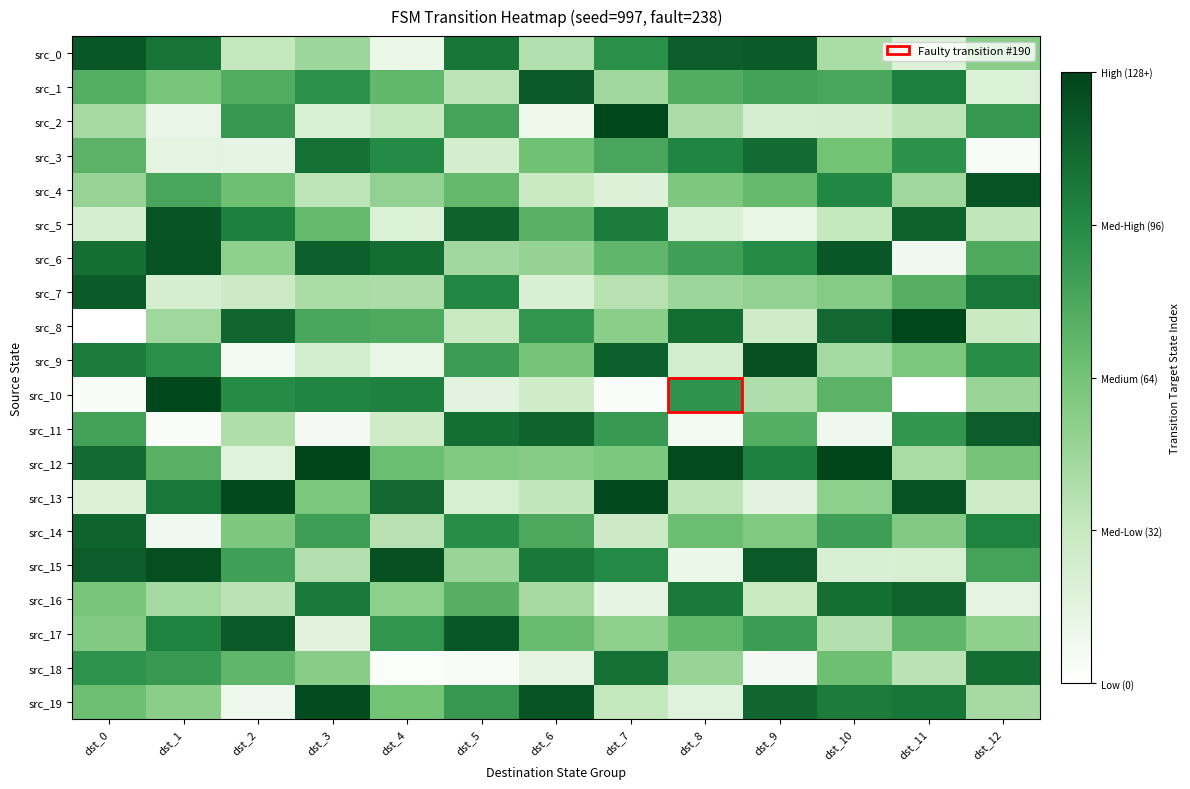

Reading left to right, transcribe all the data shown in this chart.

src_0: dst_0=119	dst_1=106	dst_2=33	dst_3=48	dst_4=11	dst_5=105	dst_6=40	dst_7=93	dst_8=116	dst_9=117	dst_10=43	dst_11=19	dst_12=55
src_1: dst_0=76	dst_1=62	dst_2=77	dst_3=92	dst_4=71	dst_5=36	dst_6=118	dst_7=47	dst_8=77	dst_9=83	dst_10=80	dst_11=101	dst_12=20
src_2: dst_0=44	dst_1=12	dst_2=88	dst_3=21	dst_4=32	dst_5=82	dst_6=10	dst_7=126	dst_8=42	dst_9=24	dst_10=25	dst_11=36	dst_12=88
src_3: dst_0=73	dst_1=15	dst_2=14	dst_3=107	dst_4=96	dst_5=25	dst_6=65	dst_7=81	dst_8=98	dst_9=110	dst_10=64	dst_11=92	dst_12=5
src_4: dst_0=50	dst_1=81	dst_2=66	dst_3=35	dst_4=52	dst_5=70	dst_6=30	dst_7=19	dst_8=60	dst_9=69	dst_10=97	dst_11=47	dst_12=120
src_5: dst_0=24	dst_1=120	dst_2=101	dst_3=69	dst_4=20	dst_5=114	dst_6=74	dst_7=102	dst_8=21	dst_9=13	dst_10=32	dst_11=114	dst_12=34
src_6: dst_0=108	dst_1=121	dst_2=53	dst_3=115	dst_4=109	dst_5=46	dst_6=51	dst_7=72	dst_8=84	dst_9=95	dst_10=119	dst_11=8	dst_12=78
src_7: dst_0=117	dst_1=24	dst_2=29	dst_3=43	dst_4=42	dst_5=97	dst_6=22	dst_7=38	dst_8=48	dst_9=52	dst_10=57	dst_11=75	dst_12=104
src_8: dst_0=0	dst_1=47	dst_2=112	dst_3=80	dst_4=78	dst_5=31	dst_6=89	dst_7=55	dst_8=109	dst_9=28	dst_10=111	dst_11=126	dst_12=30
src_9: dst_0=102	dst_1=93	dst_2=7	dst_3=26	dst_4=13	dst_5=86	dst_6=63	dst_7=115	dst_8=26	dst_9=122	dst_10=45	dst_11=61	dst_12=94
src_10: dst_0=4	dst_1=126	dst_2=95	dst_3=98	dst_4=100	dst_5=16	dst_6=27	dst_7=3	dst_8=91	dst_9=41	dst_10=73	dst_11=0	dst_12=49
src_11: dst_0=83	dst_1=3	dst_2=41	dst_3=6	dst_4=28	dst_5=108	dst_6=113	dst_7=87	dst_8=7	dst_9=76	dst_10=9	dst_11=89	dst_12=116
src_12: dst_0=110	dst_1=74	dst_2=18	dst_3=127	dst_4=67	dst_5=59	dst_6=57	dst_7=61	dst_8=124	dst_9=100	dst_10=127	dst_11=43	dst_12=63
src_13: dst_0=19	dst_1=104	dst_2=125	dst_3=61	dst_4=111	dst_5=23	dst_6=34	dst_7=125	dst_8=35	dst_9=16	dst_10=54	dst_11=121	dst_12=27
src_14: dst_0=113	dst_1=8	dst_2=60	dst_3=85	dst_4=38	dst_5=94	dst_6=79	dst_7=29	dst_8=67	dst_9=59	dst_10=85	dst_11=58	dst_12=99
src_15: dst_0=116	dst_1=123	dst_2=84	dst_3=39	dst_4=122	dst_5=49	dst_6=104	dst_7=96	dst_8=11	dst_9=118	dst_10=22	dst_11=23	dst_12=82
src_16: dst_0=62	dst_1=45	dst_2=37	dst_3=103	dst_4=54	dst_5=75	dst_6=44	dst_7=14	dst_8=103	dst_9=31	dst_10=108	dst_11=113	dst_12=15
src_17: dst_0=58	dst_1=99	dst_2=118	dst_3=17	dst_4=90	dst_5=119	dst_6=68	dst_7=53	dst_8=71	dst_9=86	dst_10=39	dst_11=72	dst_12=53
src_18: dst_0=91	dst_1=87	dst_2=72	dst_3=56	dst_4=2	dst_5=5	dst_6=15	dst_7=107	dst_8=50	dst_9=6	dst_10=66	dst_11=37	dst_12=109
src_19: dst_0=66	dst_1=55	dst_2=9	dst_3=124	dst_4=64	dst_5=88	dst_6=120	dst_7=33	dst_8=18	dst_9=112	dst_10=102	dst_11=105	dst_12=44